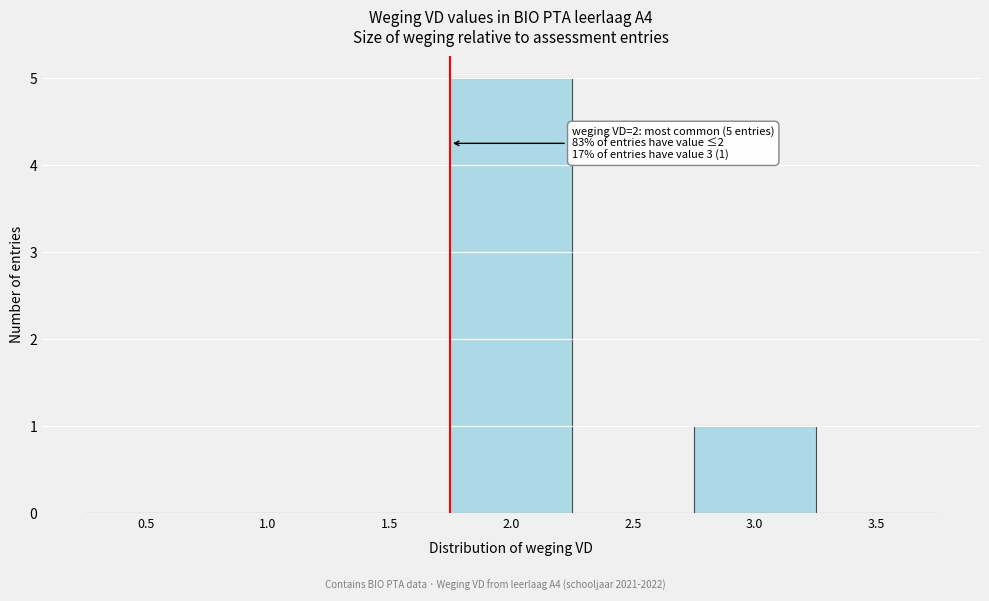

Reading left to right, extract all data points from this chart.

0.5=0	1.0=0	1.5=0	2.0=5	2.5=0	3.0=1	3.5=0